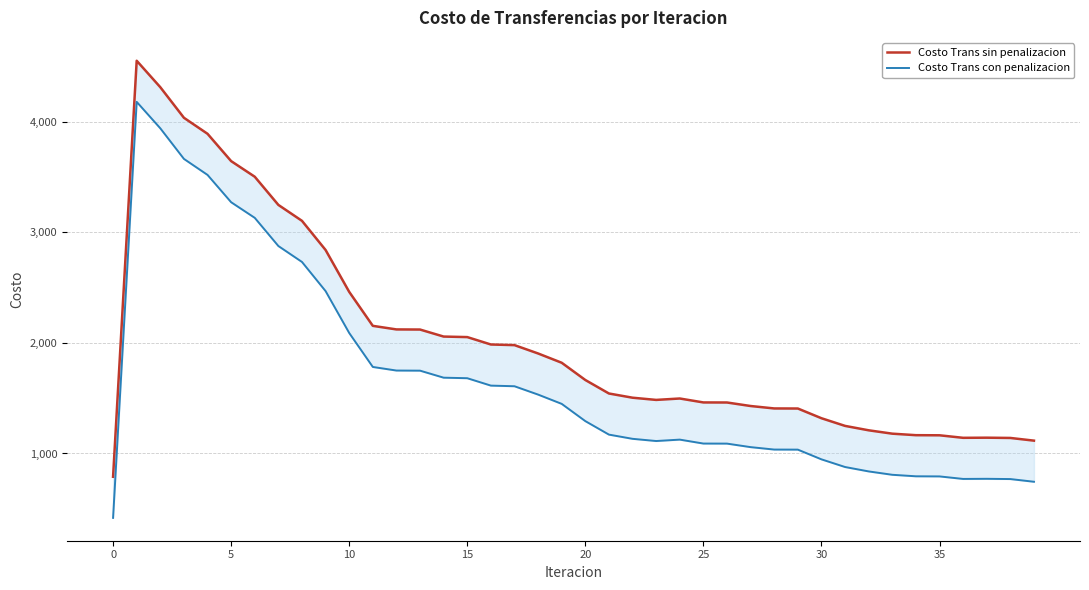

Read the Costo Trans sin penalizacion value at 27.

1429.0